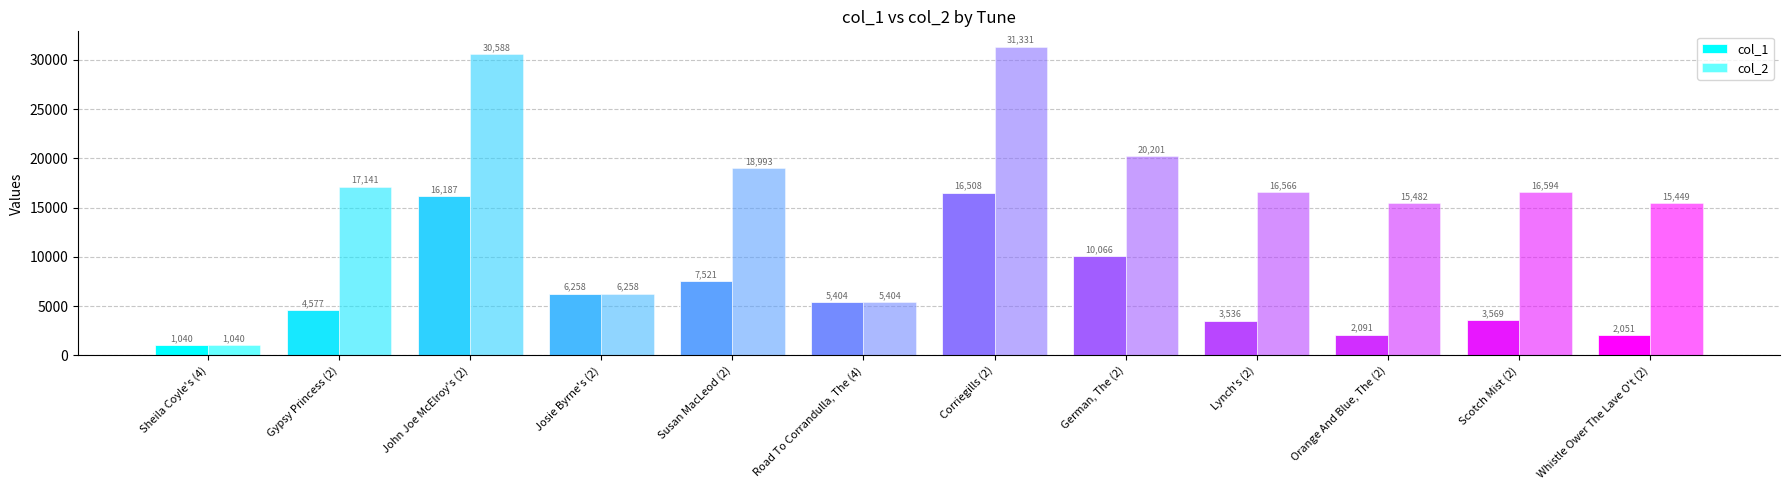

How many bars are there in each group?

2